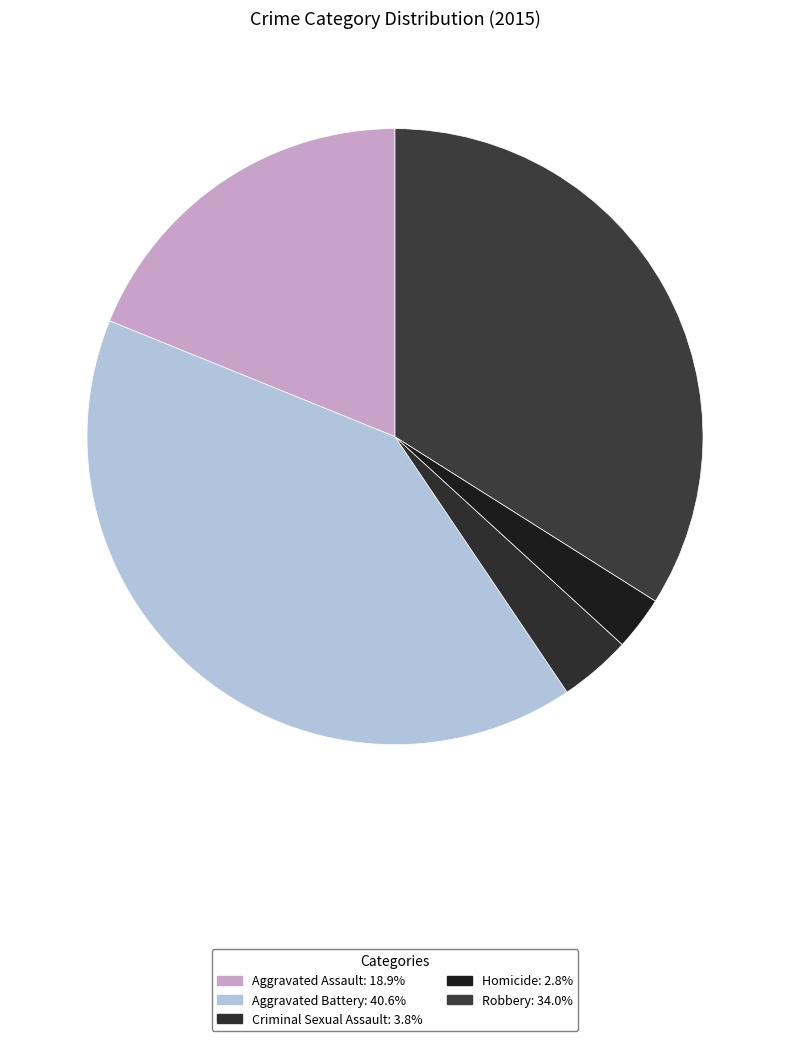

Is there a majority slice in this chart?

No